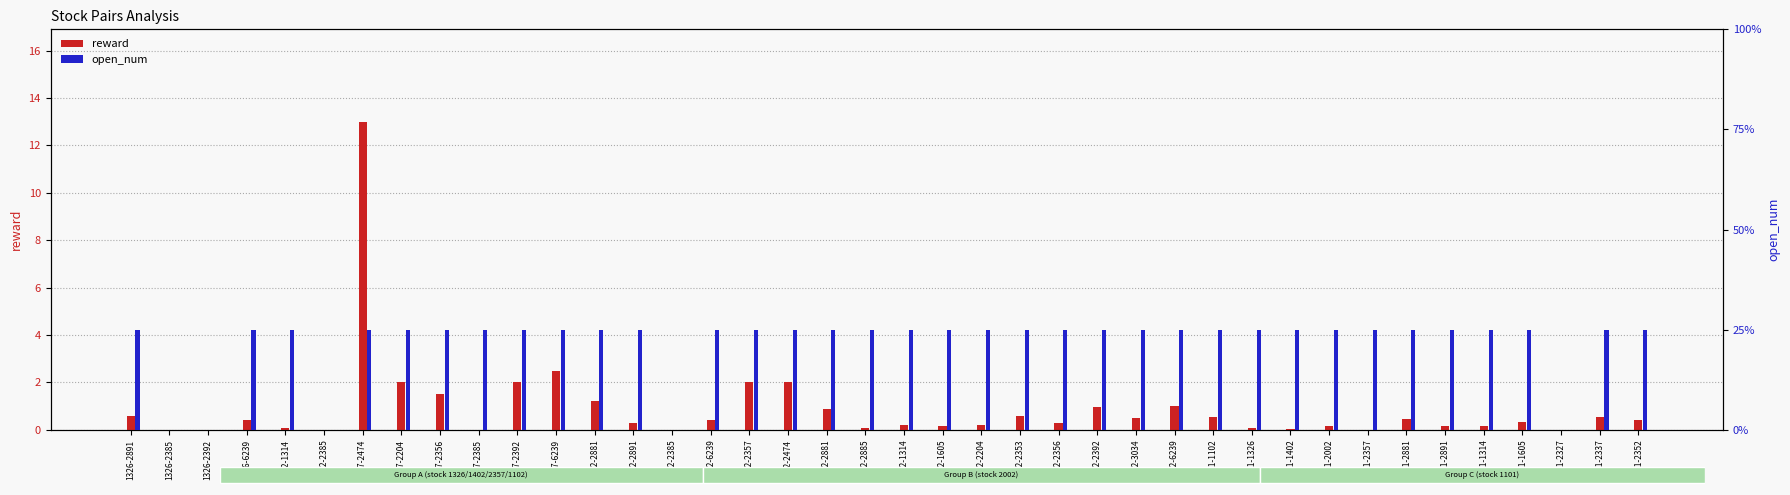

Read the reward value at 1102-6239.

0.4